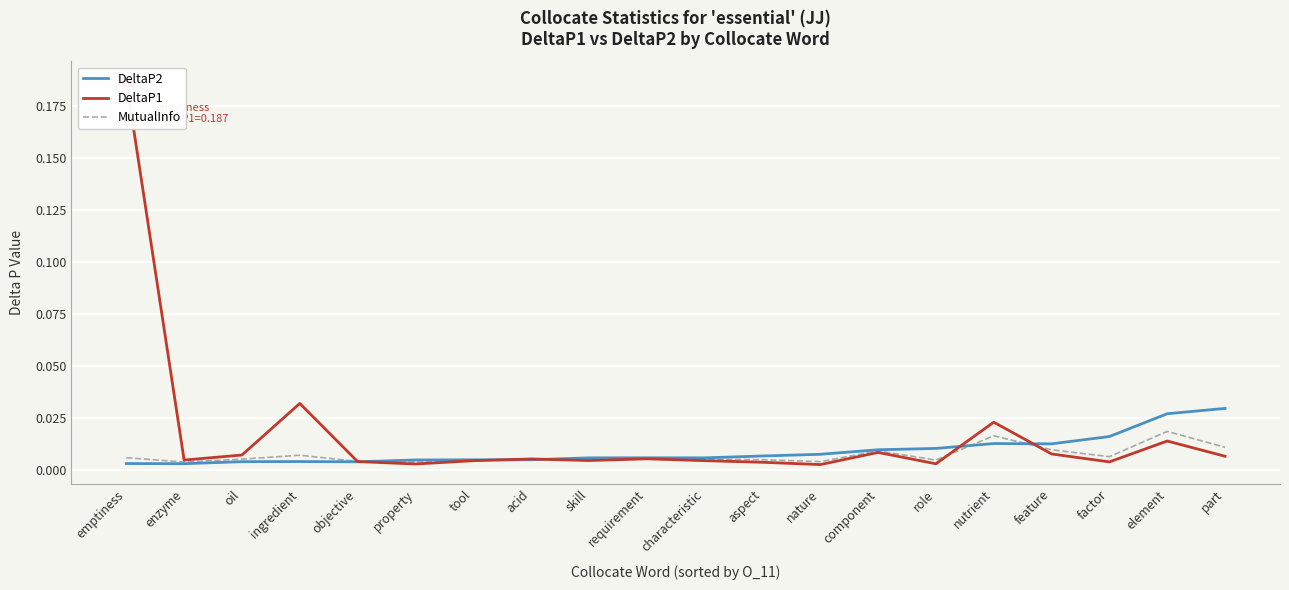

Count the number of categories in the chart.

20